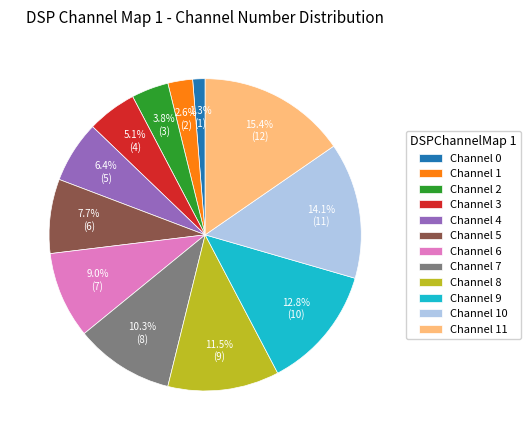

What is the total percentage of Channel 2 and Channel 7?

14.1%